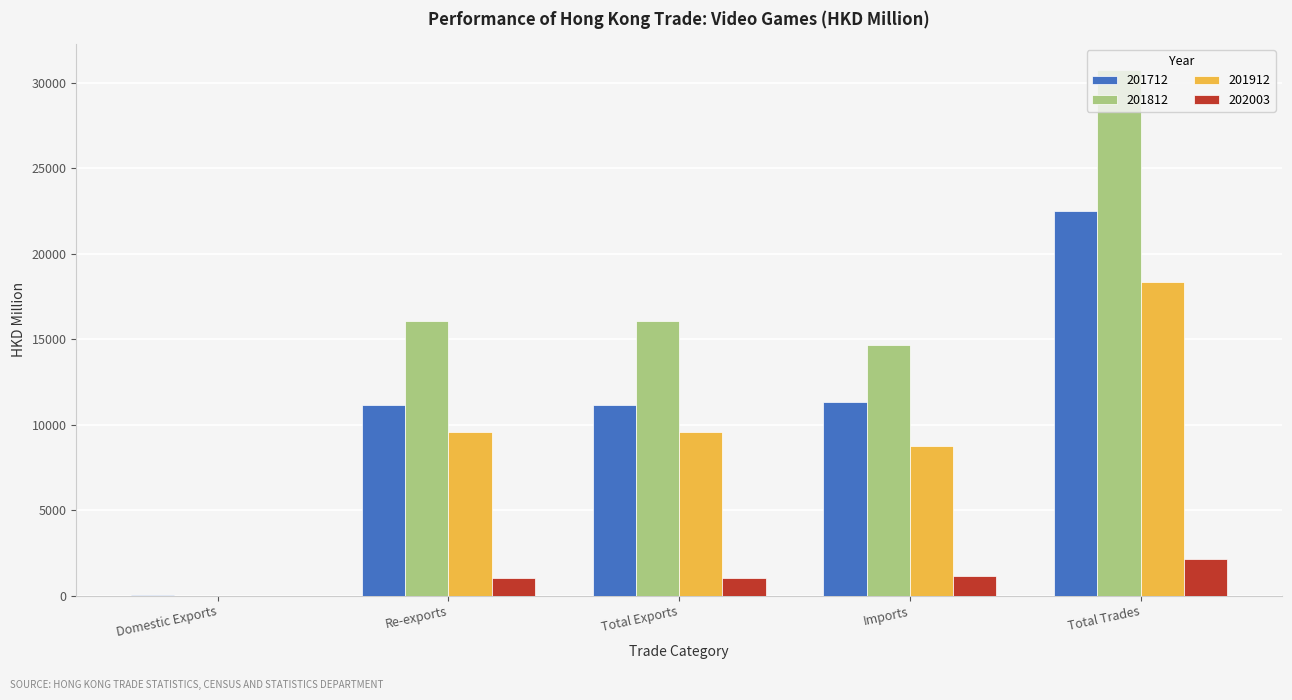

Which series has the largest total across all categories?

201812